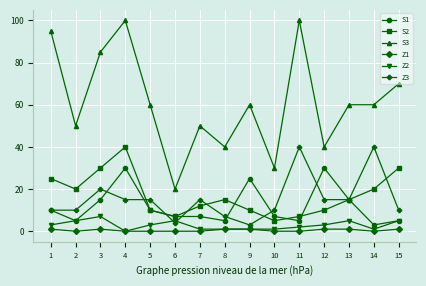

True or false: S3 and Z1 cross at least once.

False